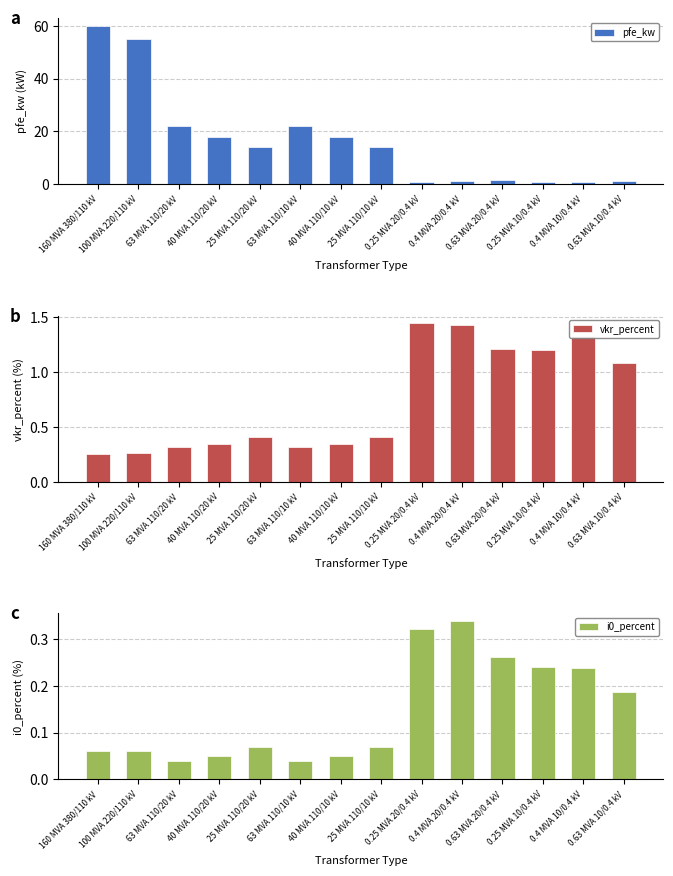

What is the label of the 6th bar from the right?

0.25 MVA 20/0.4 kV